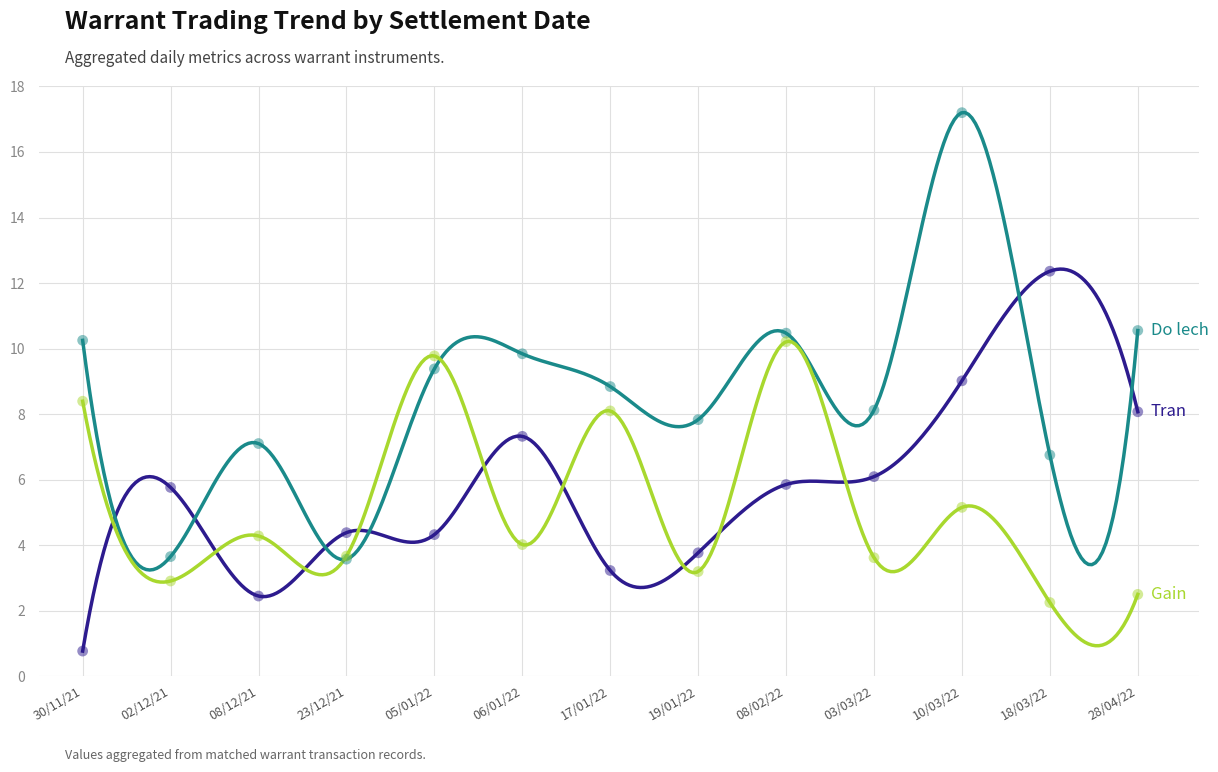

Which series has the widest spread of Y values?

Do lech